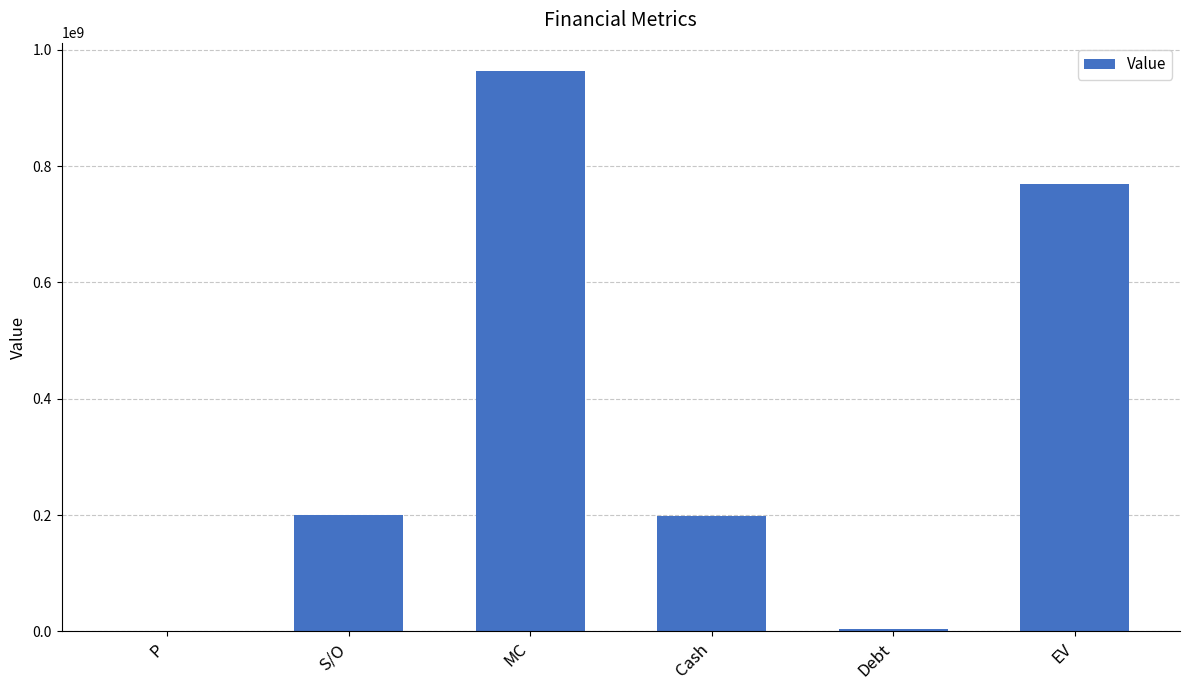

The value at MC is 964050610.0. True or false?

True